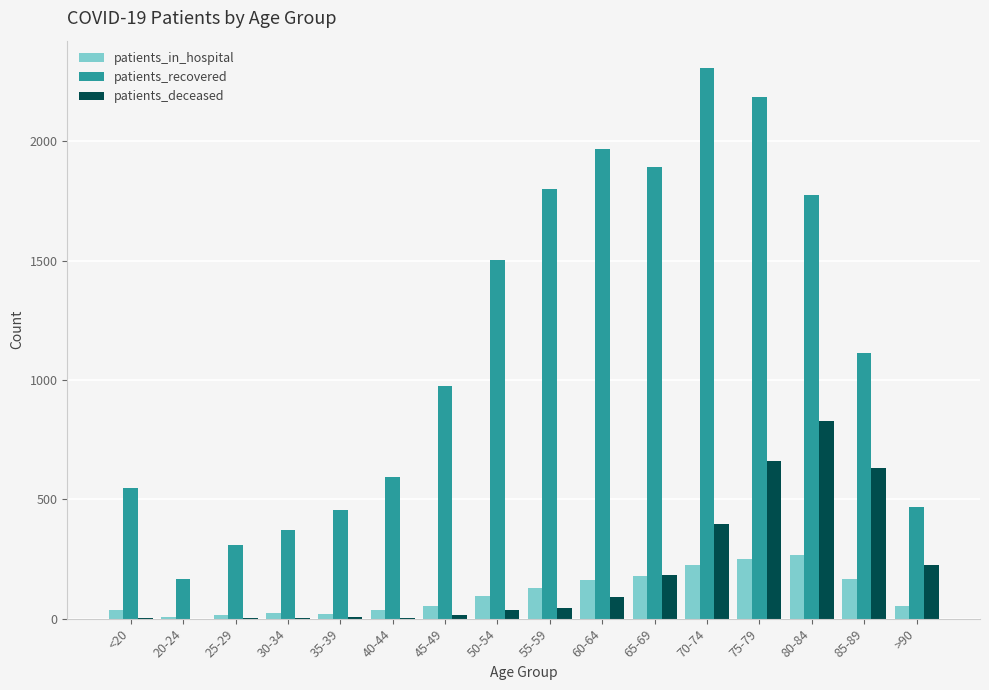

Between 25-29 and 75-79, which series saw the biggest shift?

patients_recovered